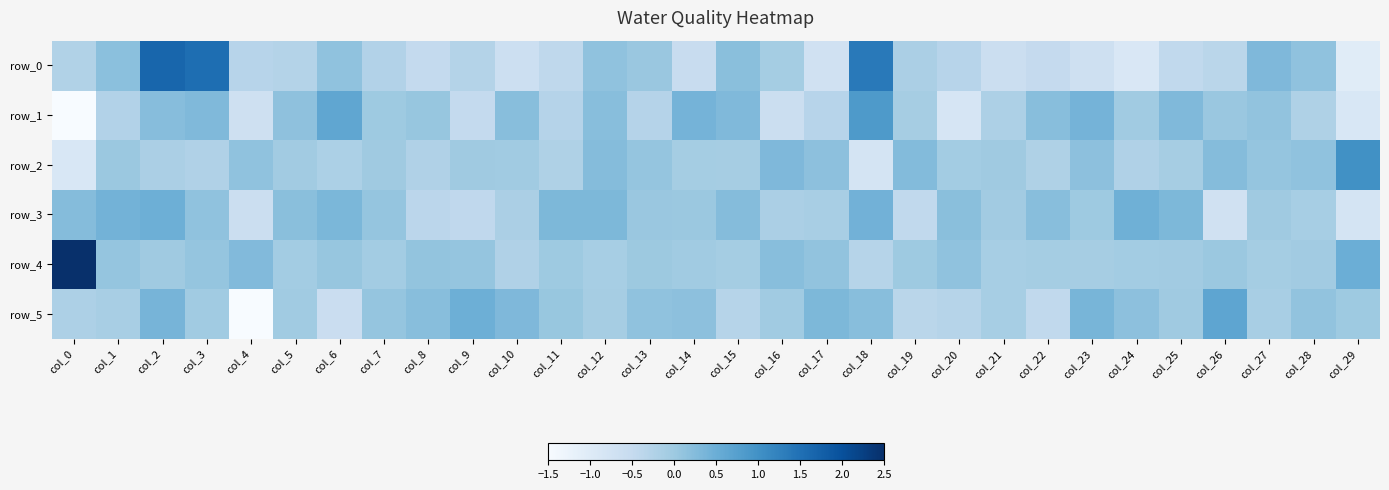

Which series has the widest spread of values?

row_5